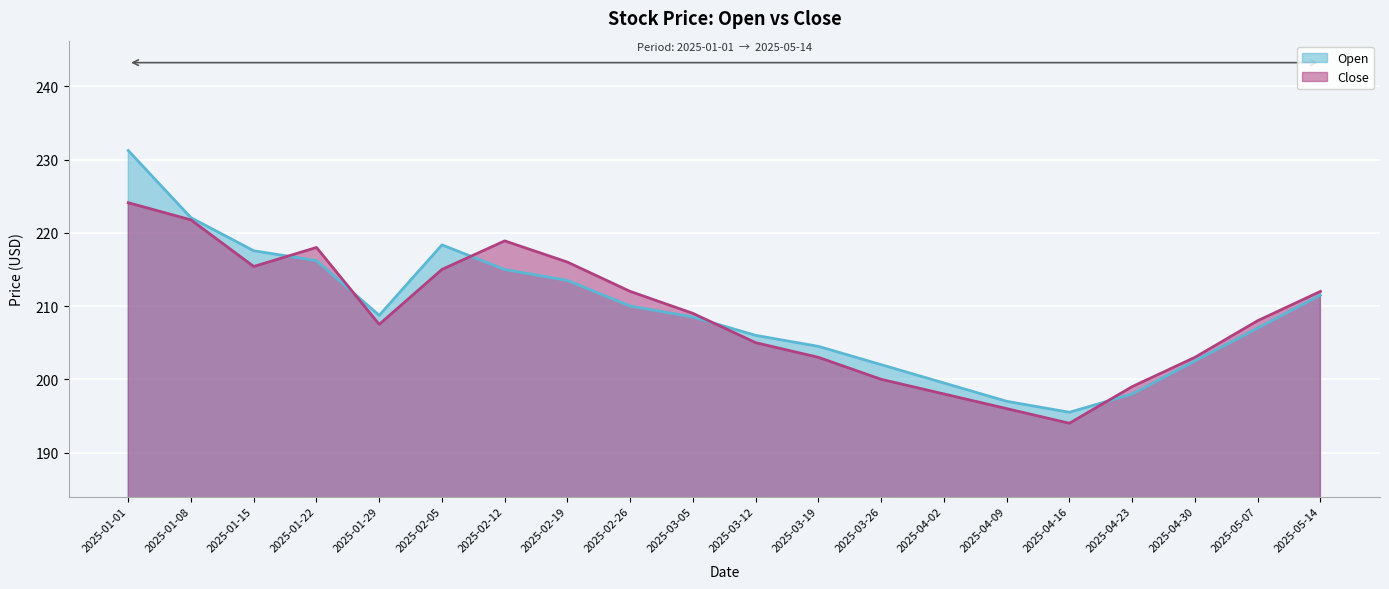

What is the minimum value shown in the chart?

194.0